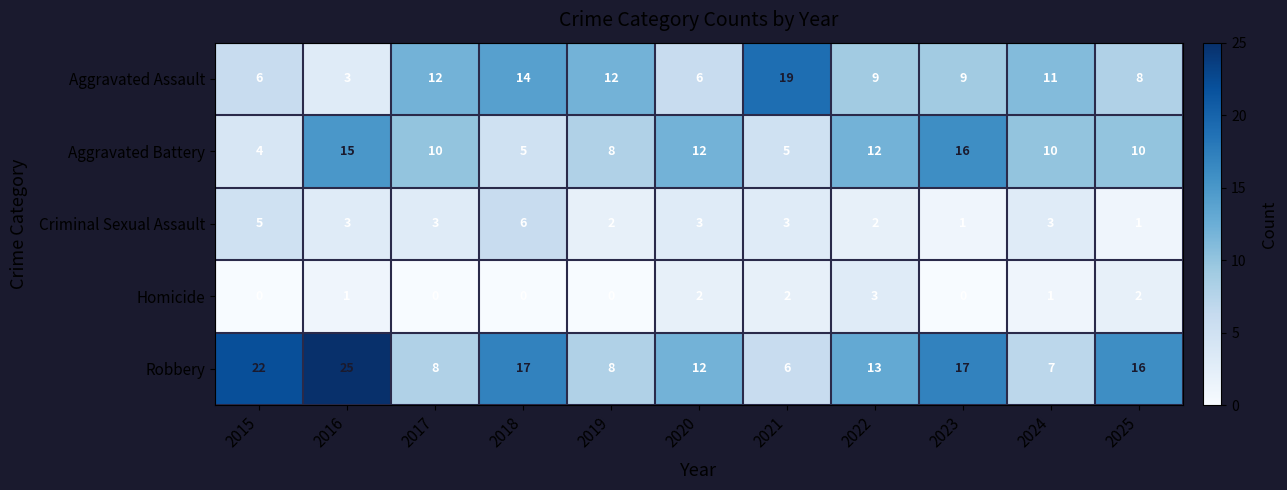

What is the difference between the second highest and minimum values in the Aggravated Assault series?

11